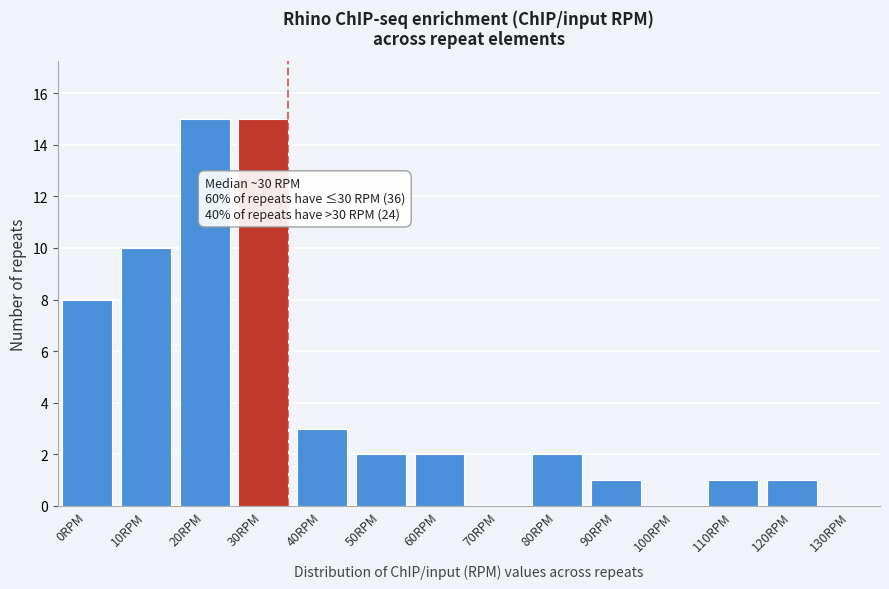

Reading left to right, extract all data points from this chart.

0RPM=8	10RPM=10	20RPM=15	30RPM=15	40RPM=3	50RPM=2	60RPM=2	70RPM=0	80RPM=2	90RPM=1	100RPM=0	110RPM=1	120RPM=1	130RPM=0